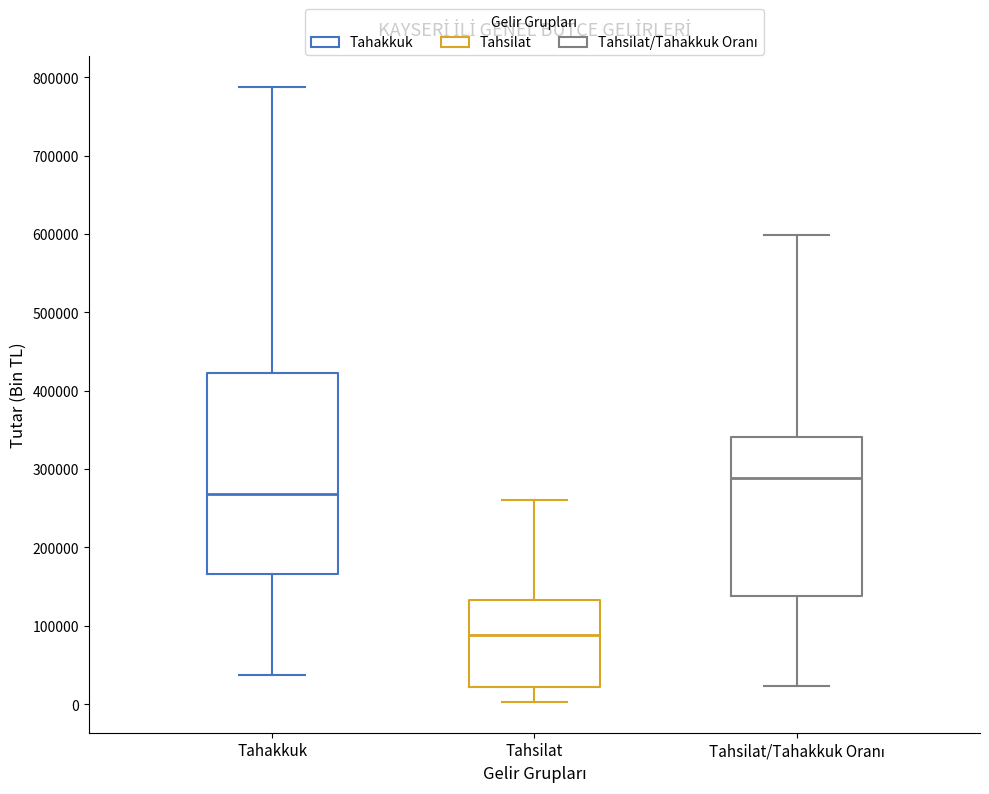

Which box's median line is the highest?

Tahsilat/Tahakkuk Oranı